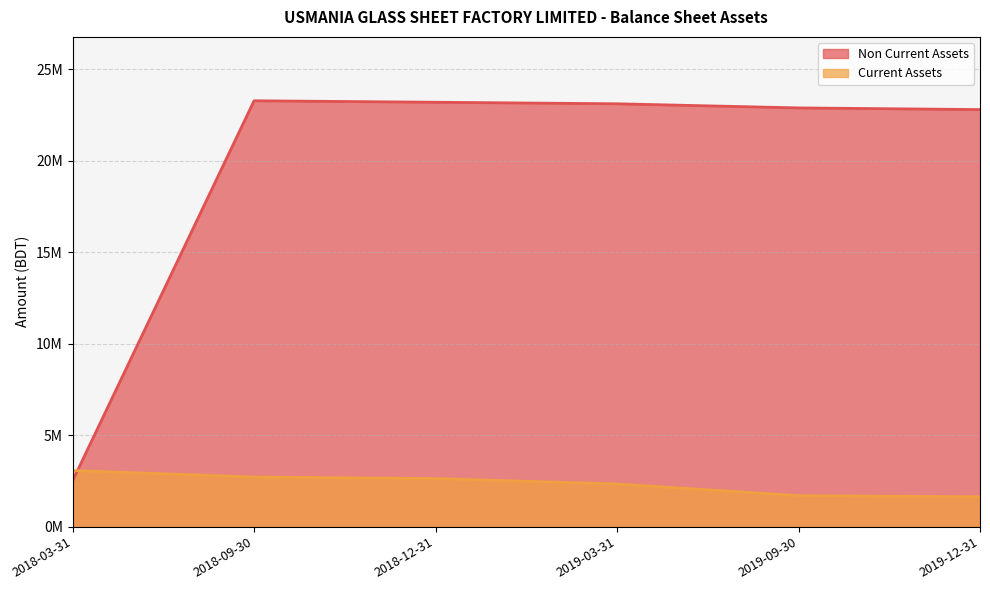

In Non Current Assets, how many points are higher than both neighbors (excluding endpoints)?

1